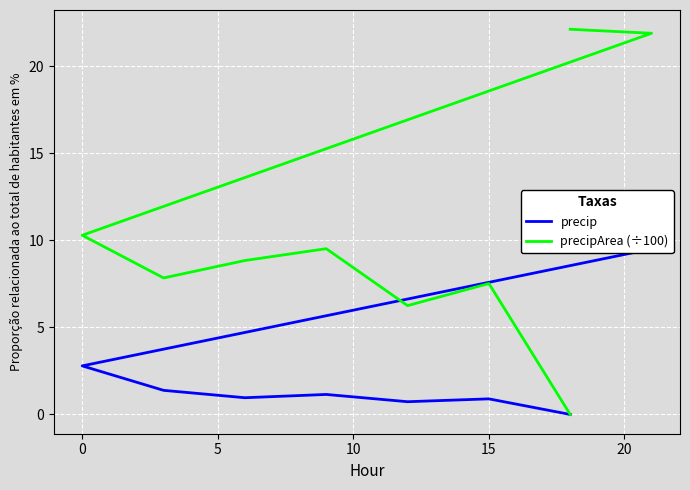

Reading left to right, what are all the values shown in this chart?

precip: 9.8	9.5	2.8	1.4	1.0	1.1	0.7	0.9	0.0
precipArea (÷100): 22.1	21.9	10.3	7.8	8.8	9.5	6.2	7.5	0.0